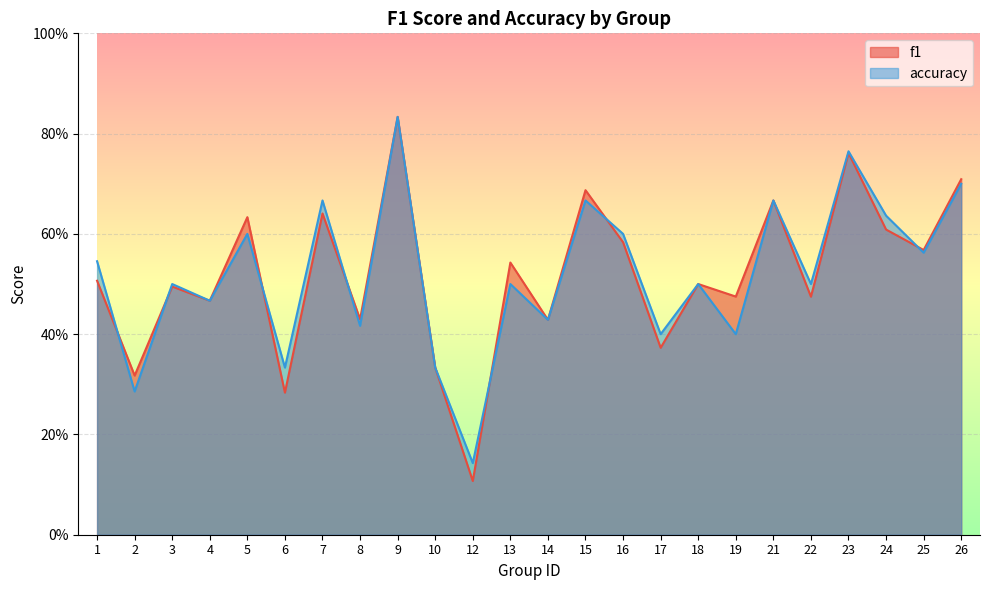

What is the value of the f1 point at the 12th from the left?

0.5